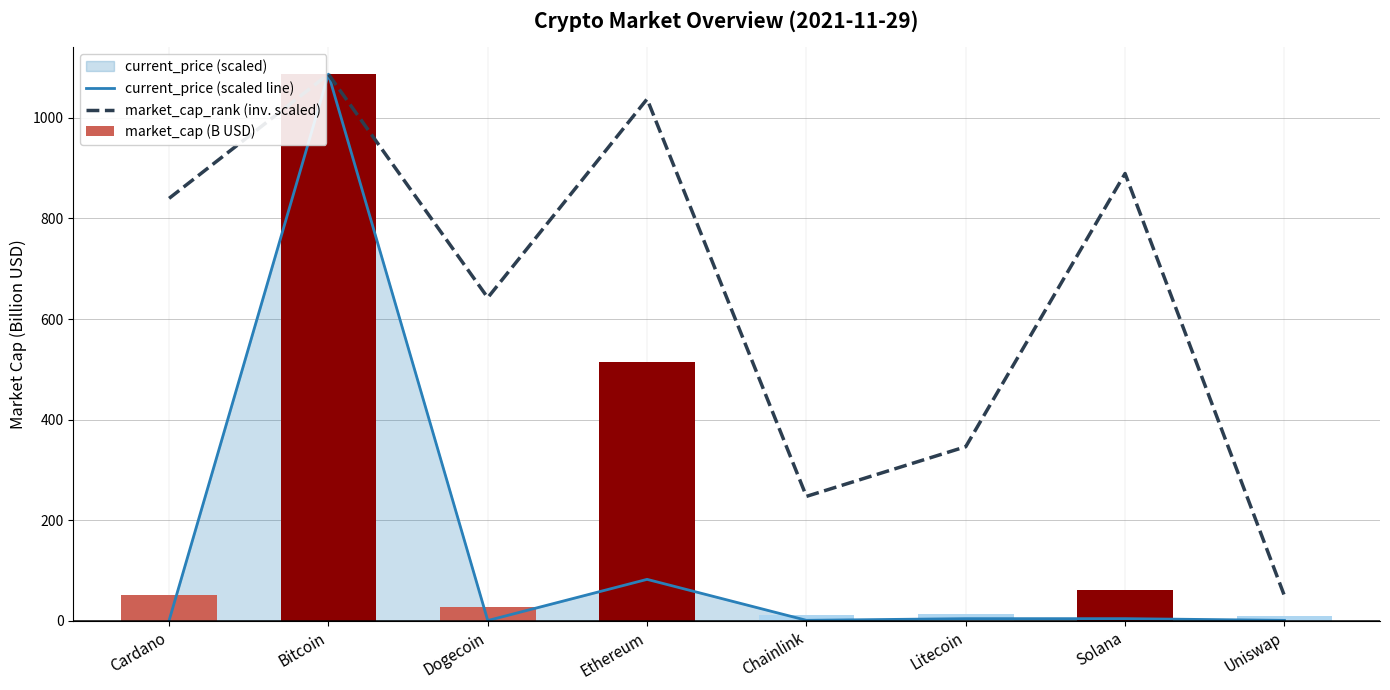

What is the label of the 8th bar from the left?

Uniswap